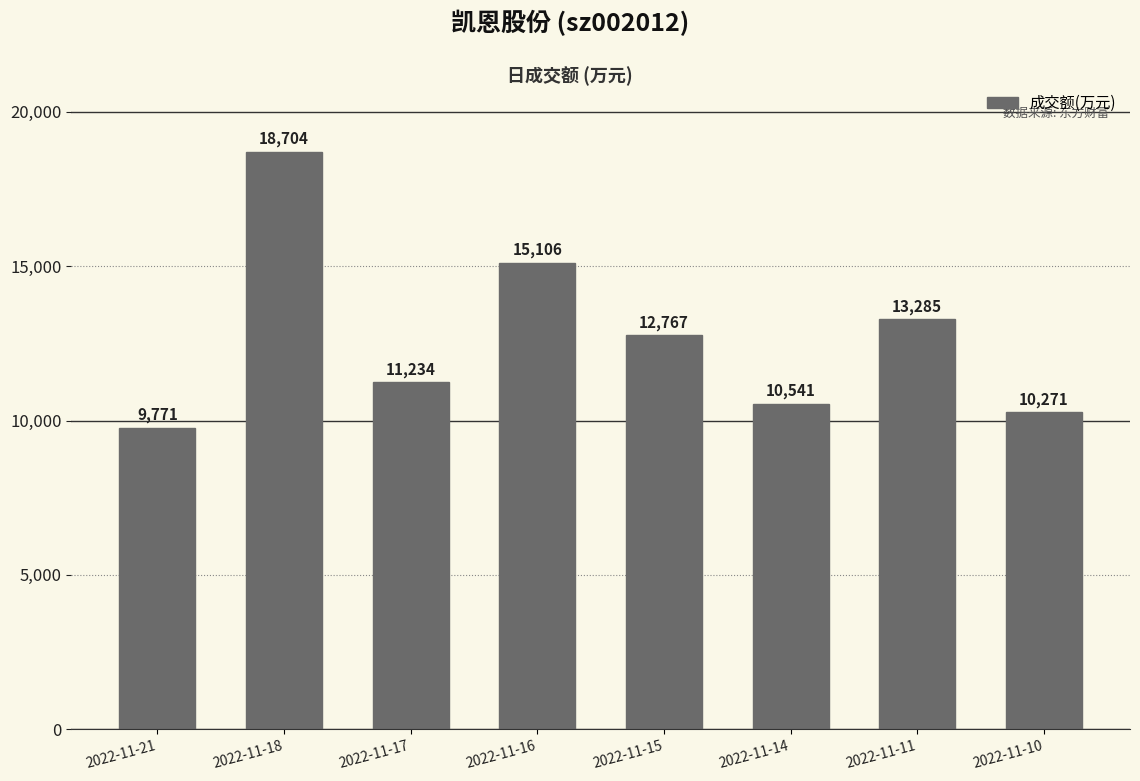

What is the approximate value at 2022-11-10, to the nearest 50?

10250